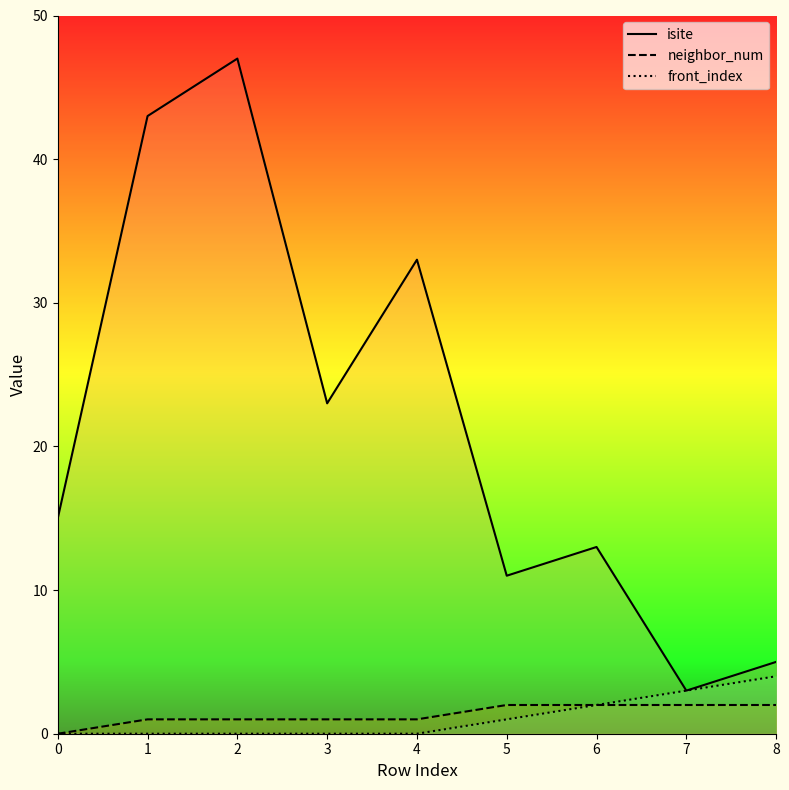

Which series changed the most between 3 and 4?

isite